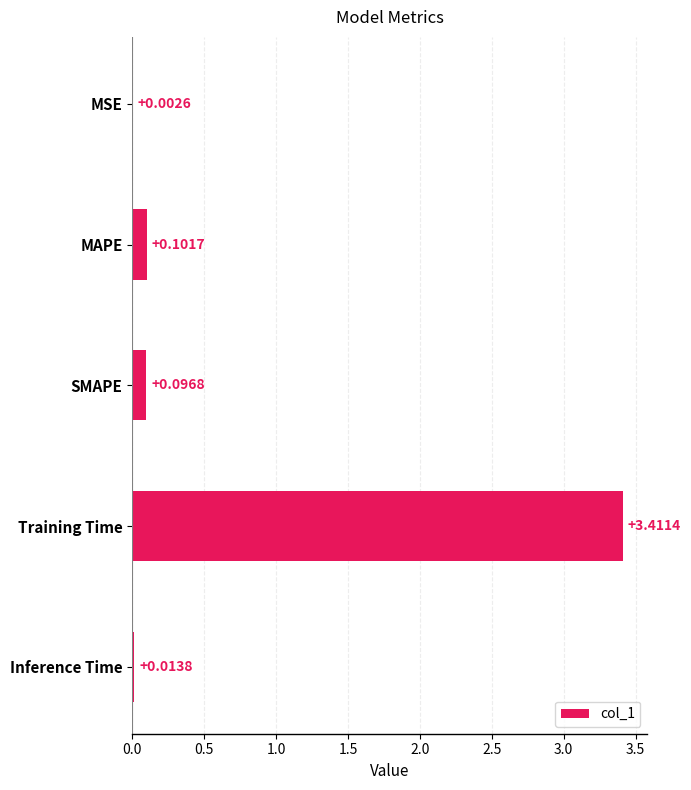

At which category does the chart reach its peak across all series?

Training Time